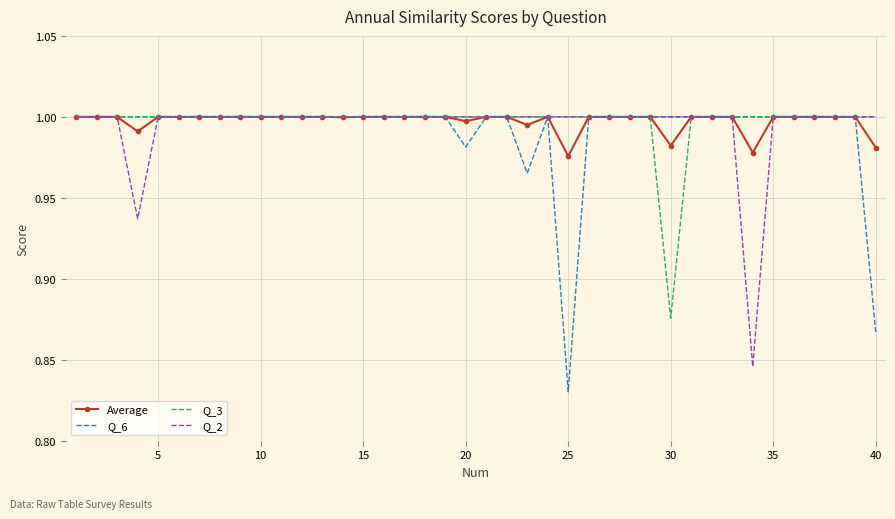

What are all the series names shown in the legend?

Average, Q_6, Q_3, Q_2